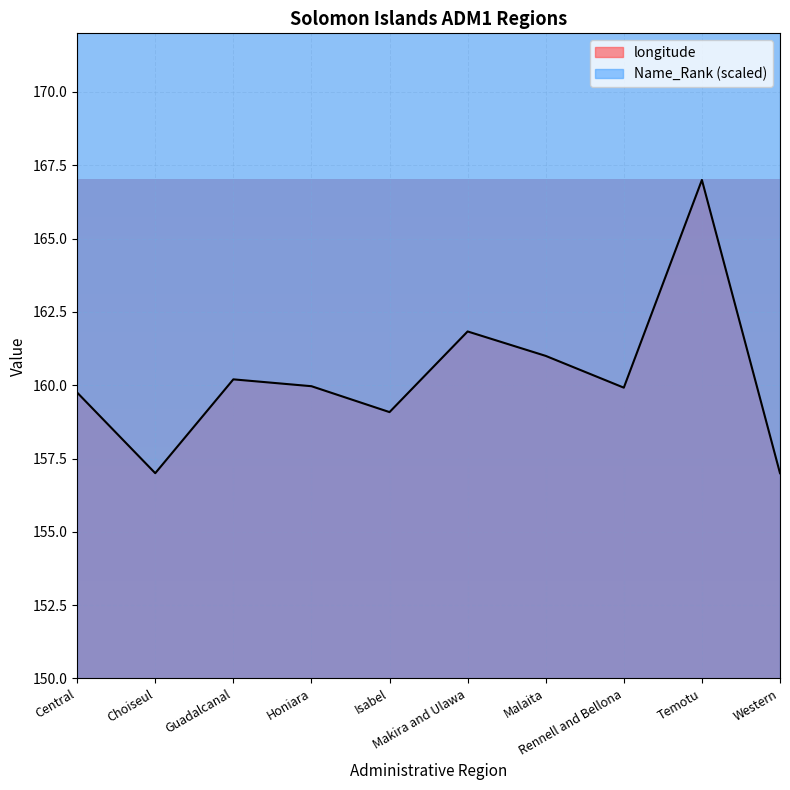

List the labels in order of value, smallest first.

Choiseul, Western, Isabel, Central, Rennell and Bellona, Honiara, Guadalcanal, Malaita, Makira and Ulawa, Temotu